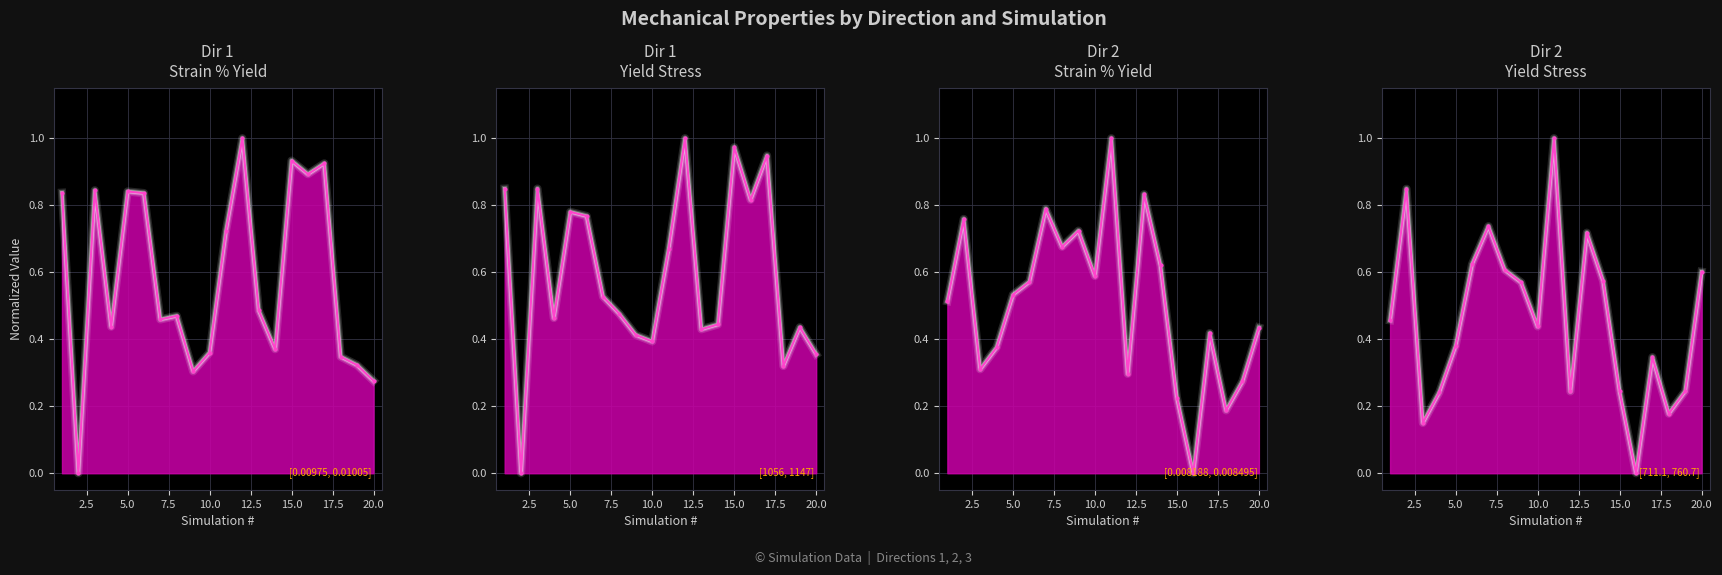

What is the average value of the Dir 2 Yield Stress line series?

0.5